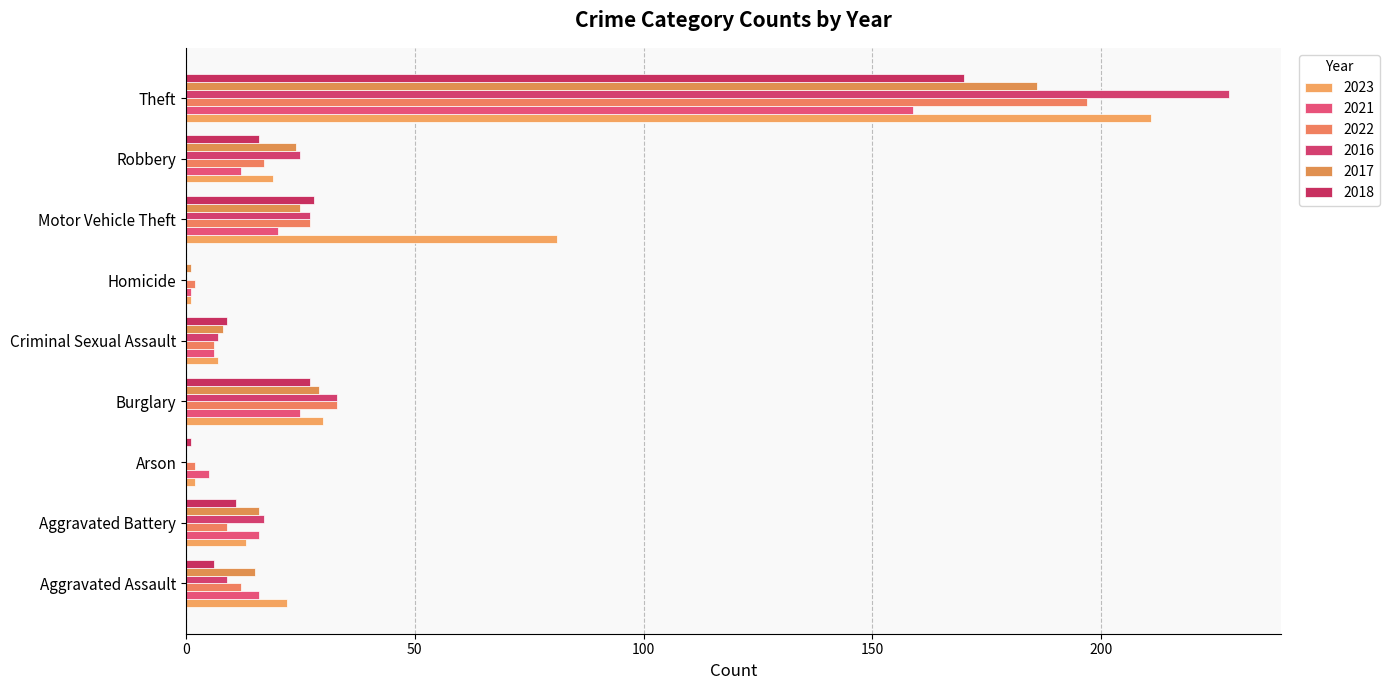

What is the sum of the 2017 values at Aggravated Battery and Robbery?

40